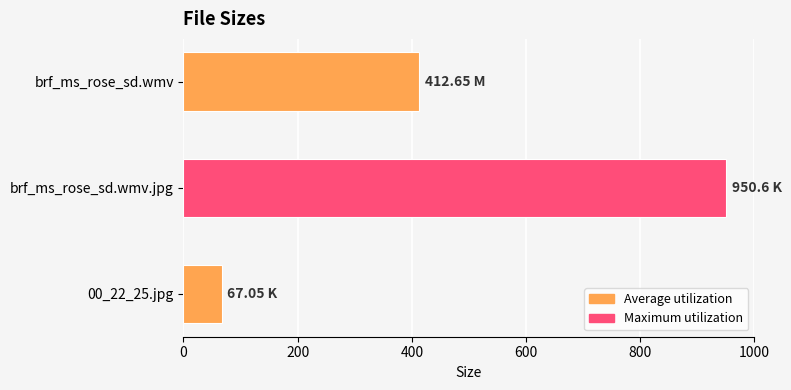

How many data points does each series have?

3